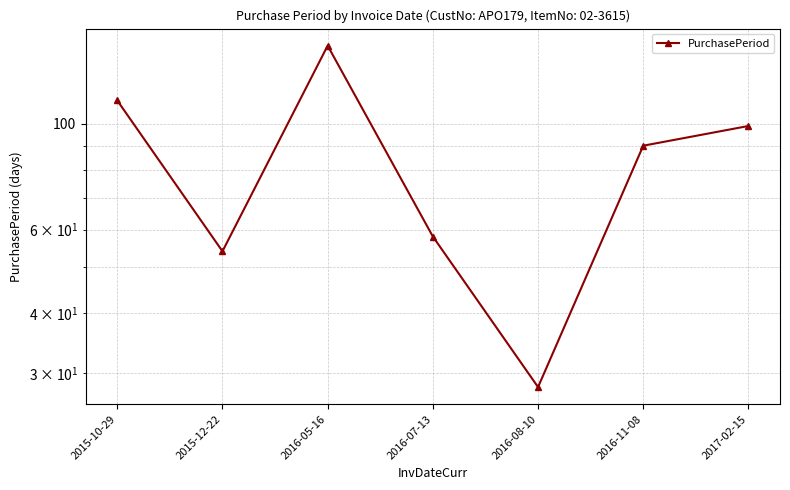

Reading left to right, list all the values displayed in this chart.

2015-10-29=112	2015-12-22=54	2016-05-16=146	2016-07-13=58	2016-08-10=28	2016-11-08=90	2017-02-15=99